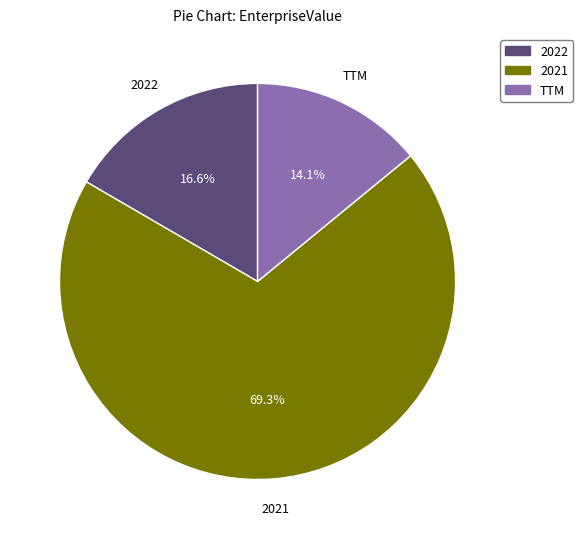

Rank the categories by value from highest to lowest.

2021, 2022, TTM